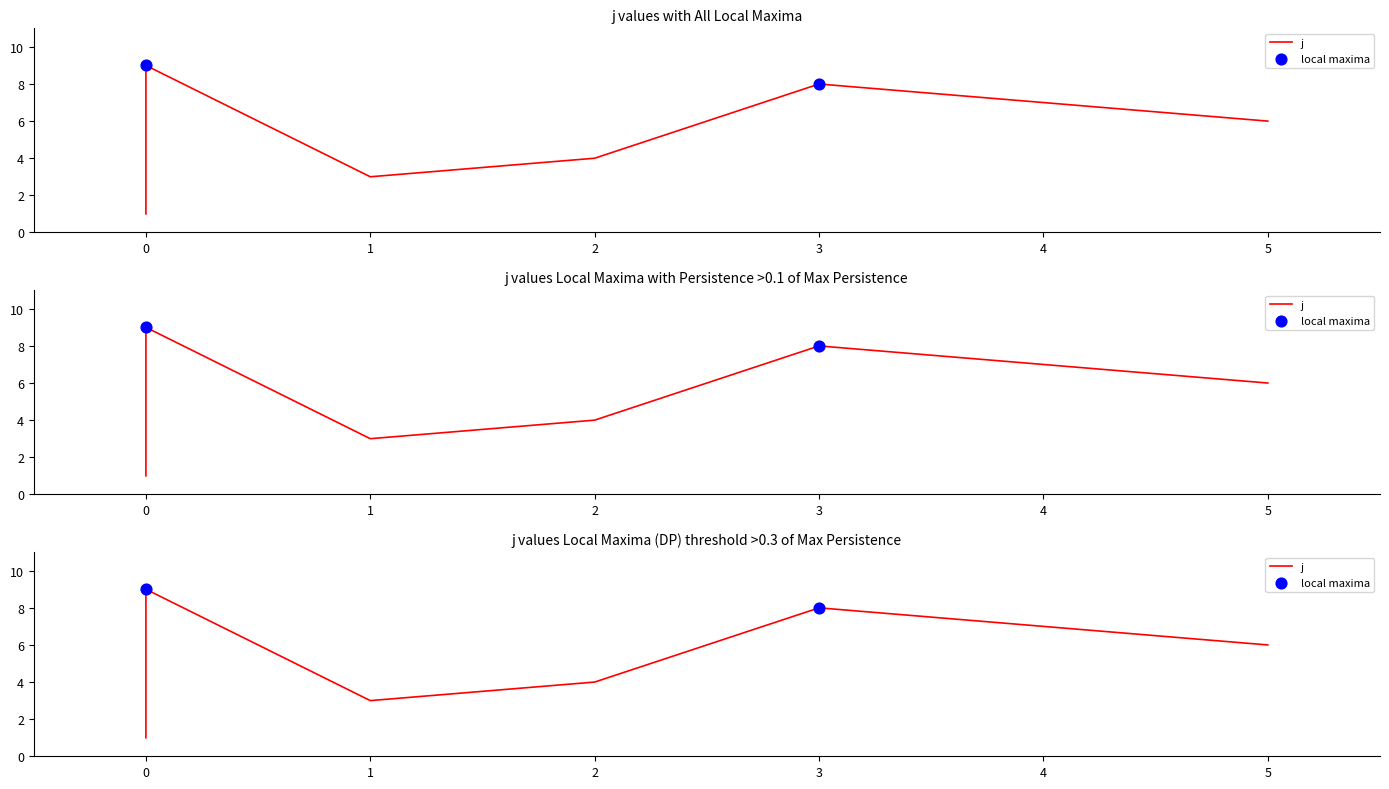

Approximately how many times larger is the value at 0 compared to 0?

0.4